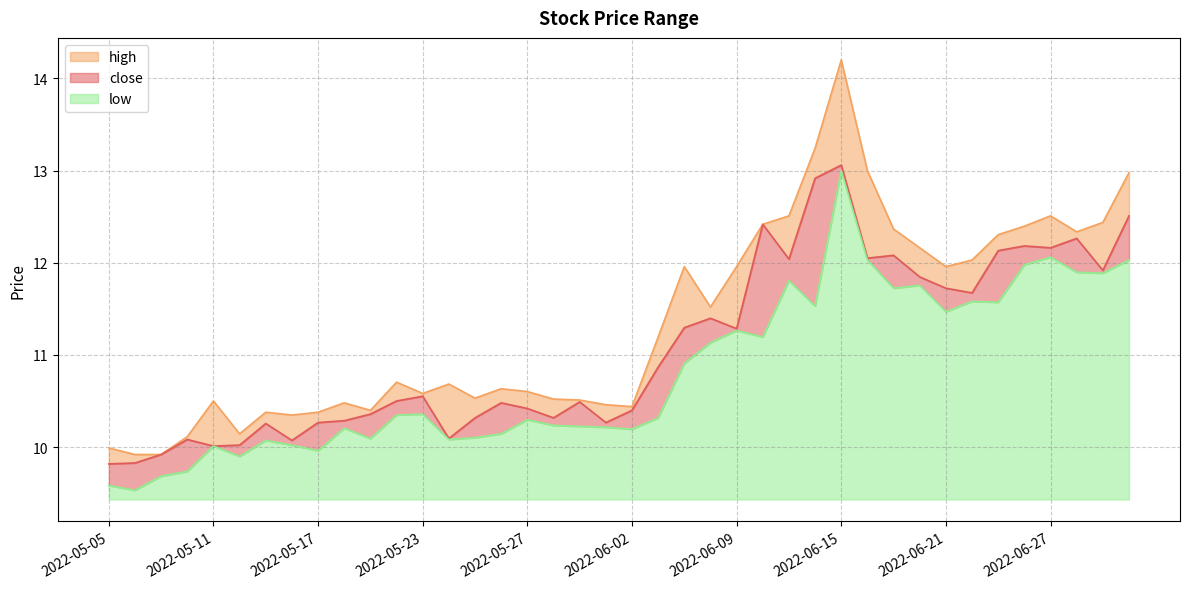

True or false: high and low intersect in this chart.

False